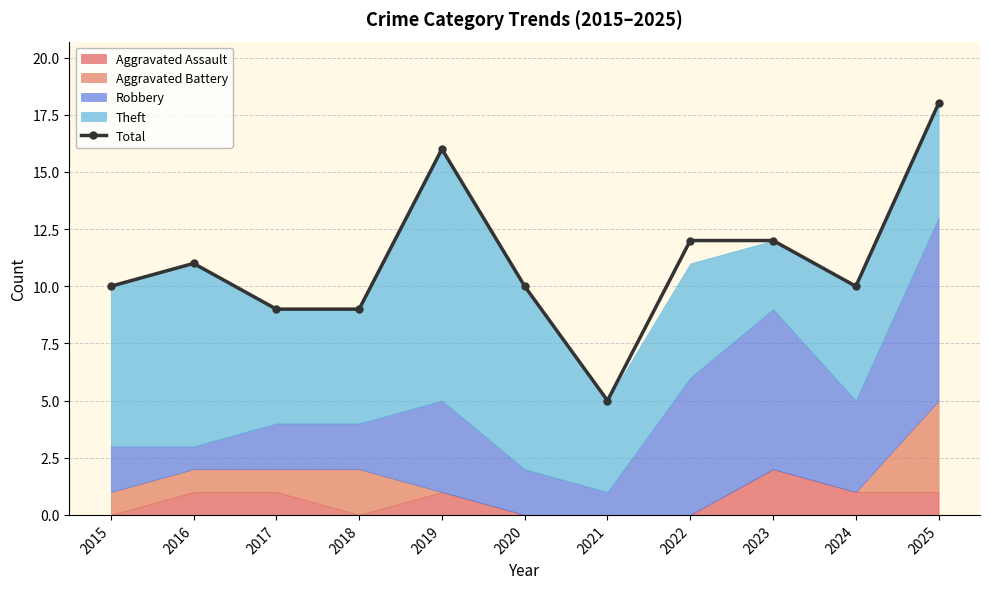

What is the value of the 9th point from the left?

12